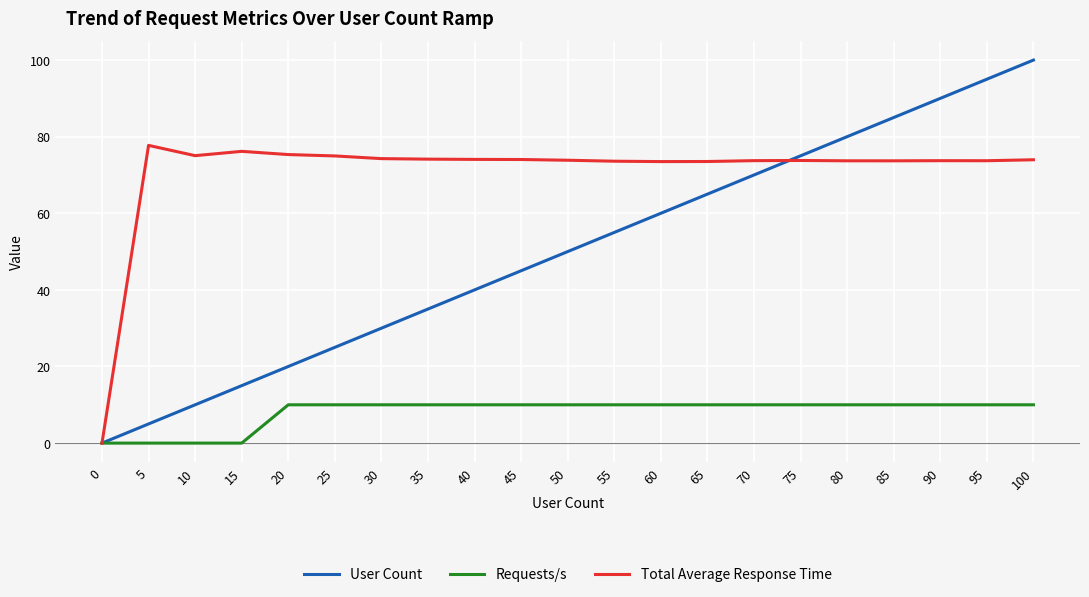

List the series in order of their overall mean, lowest first.

Requests/s, User Count, Total Average Response Time